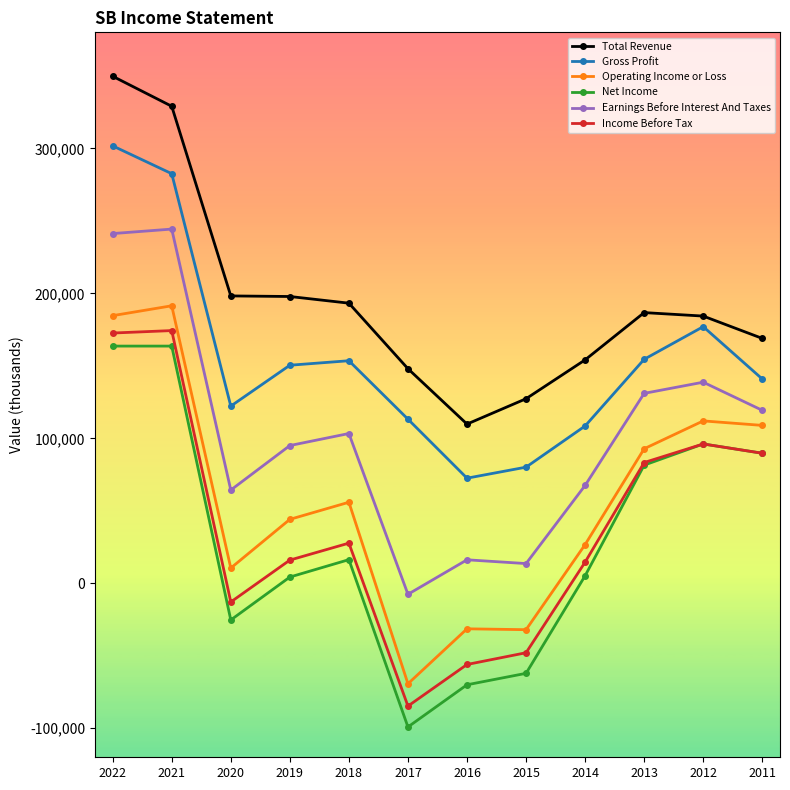

Which series has the largest total across all categories?

Total Revenue